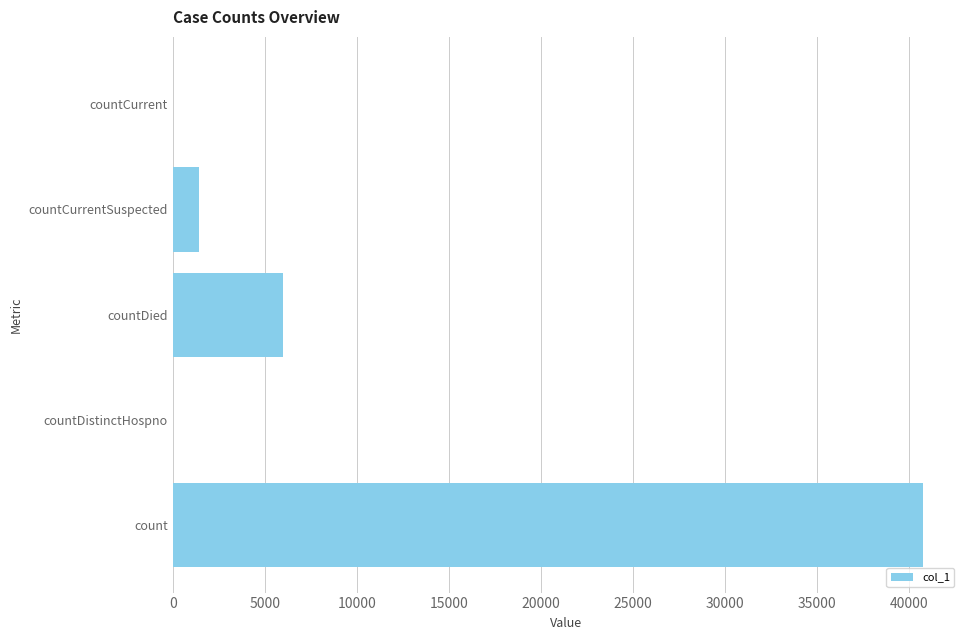

How many categories are shown in the chart?

5